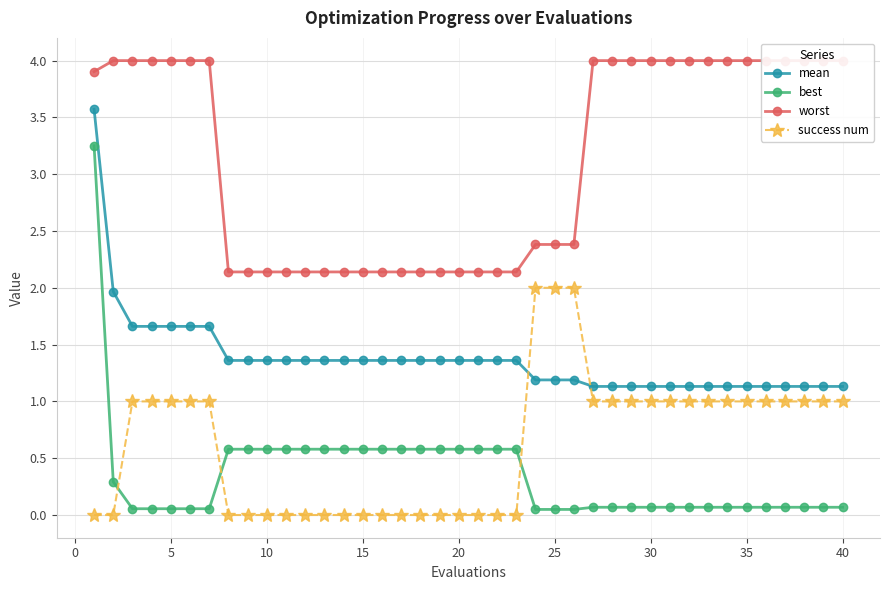

What is the average value of the best series?

0.4